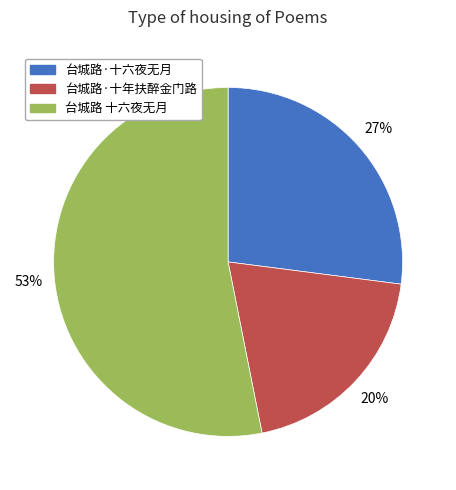

How many segments does this pie chart have?

3